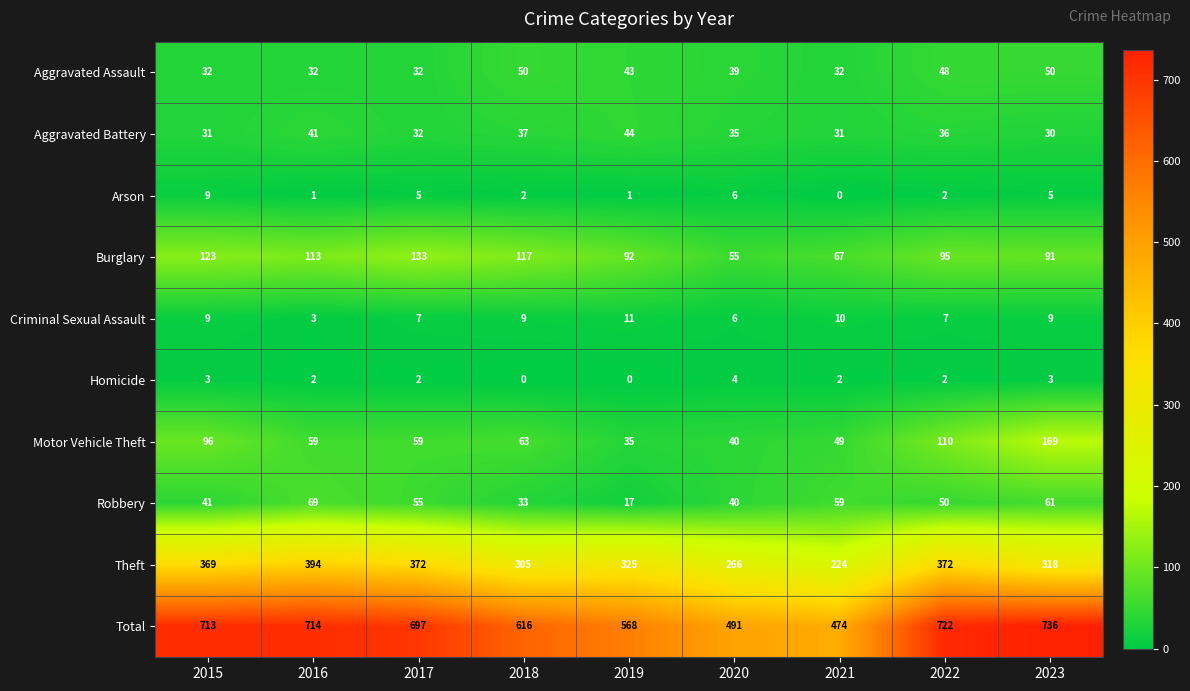

What value does the Motor Vehicle Theft series have at 2017?

59